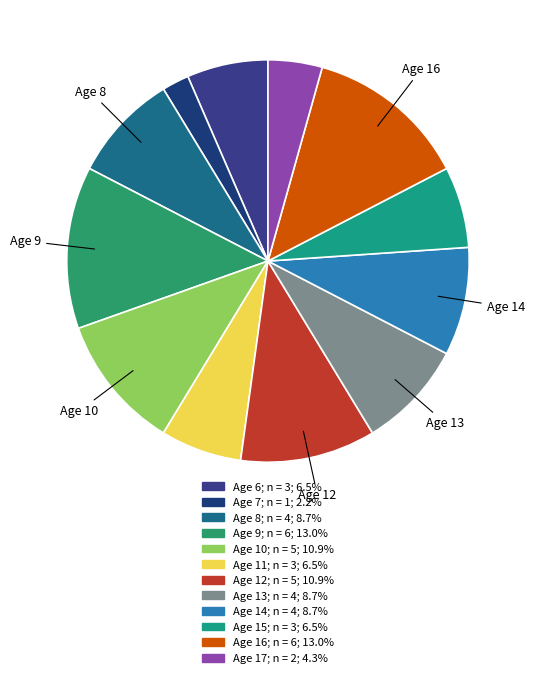

How many slices are in this pie chart?

12